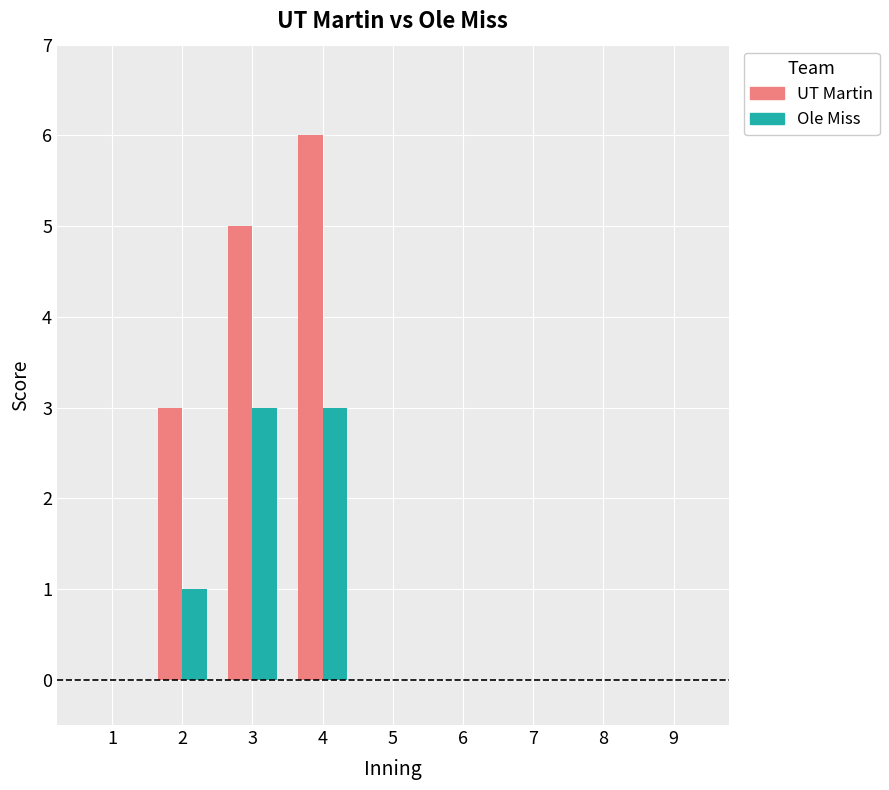

Is it true that UT Martin equals 5 at 2?

False